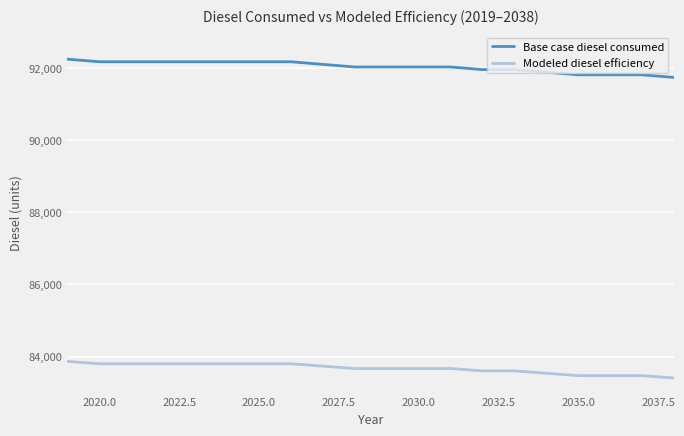

Rank the series by their average value, from lowest to highest.

Modeled diesel efficiency, Base case diesel consumed